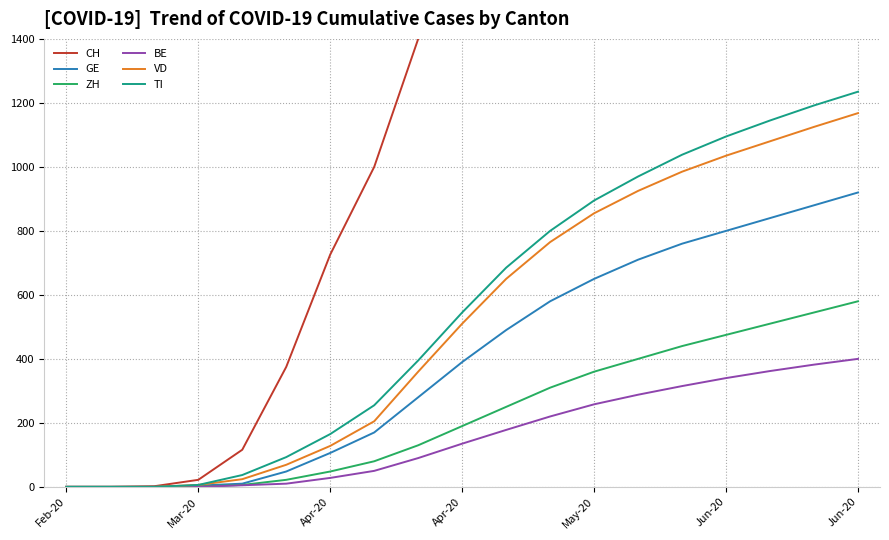

What is the difference between the ZH values at Mar-20 and 11?

310